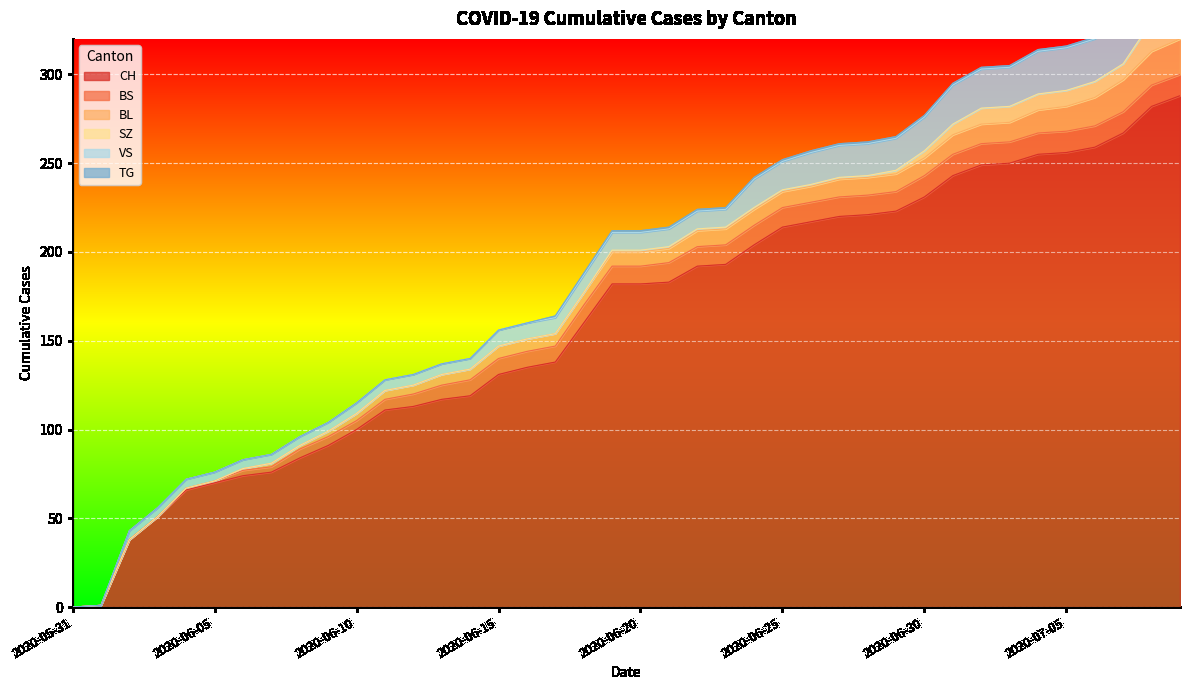

True or false: BL and VS cross at least once.

False